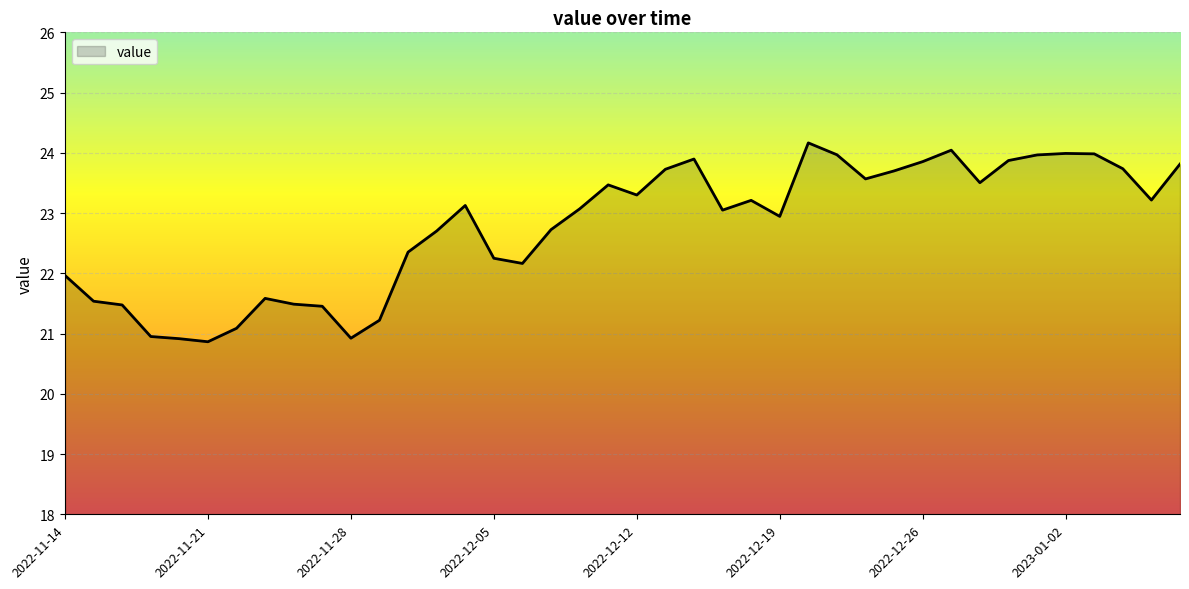

What is the difference between the maximum and minimum values?

3.3